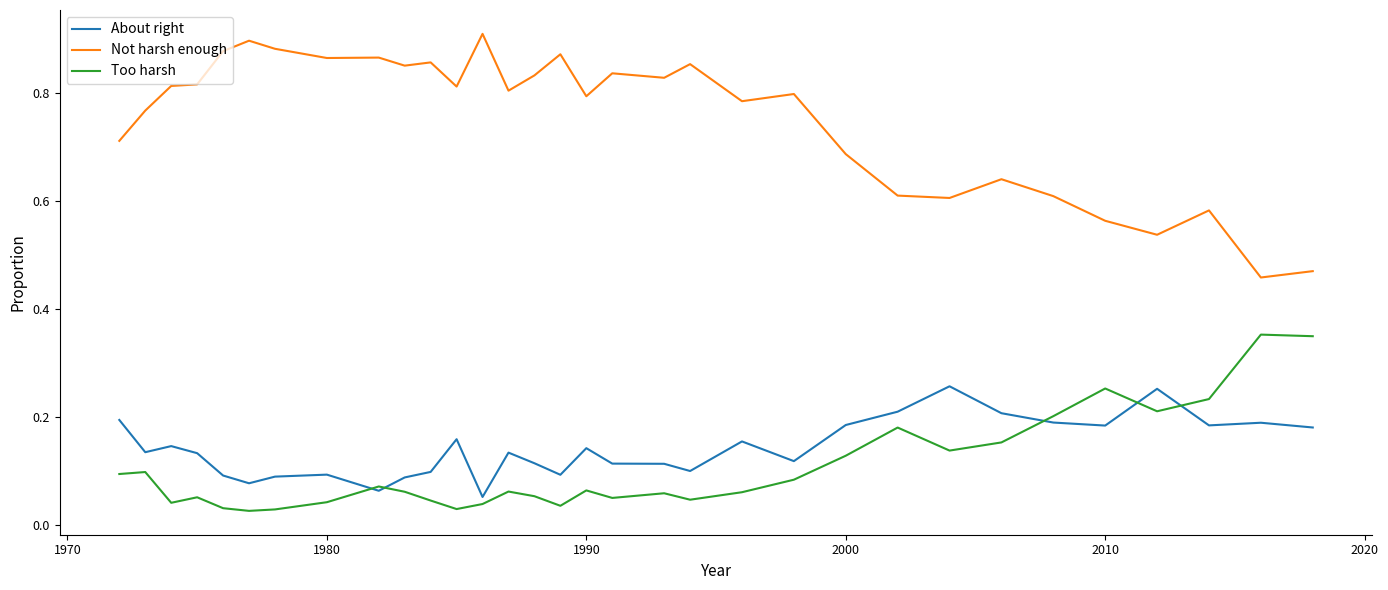

Rank the series by their maximum value, from lowest to highest.

About right, Too harsh, Not harsh enough